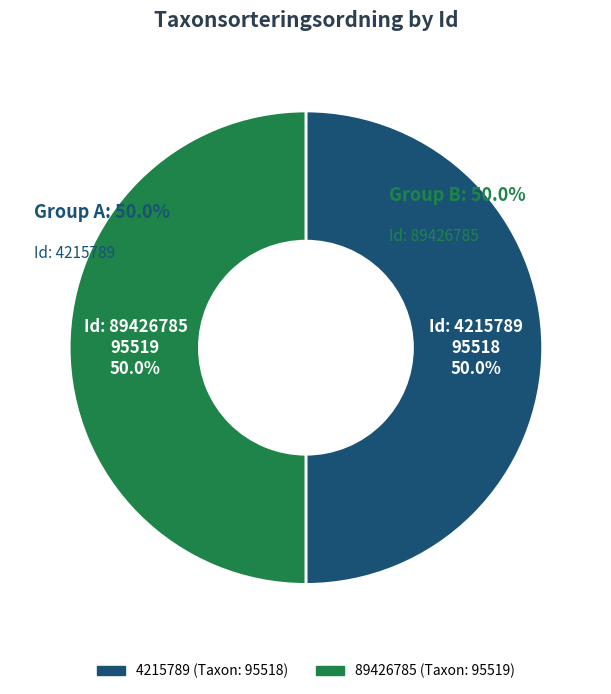

To the nearest percent, what portion does 89426785 represent?

50%